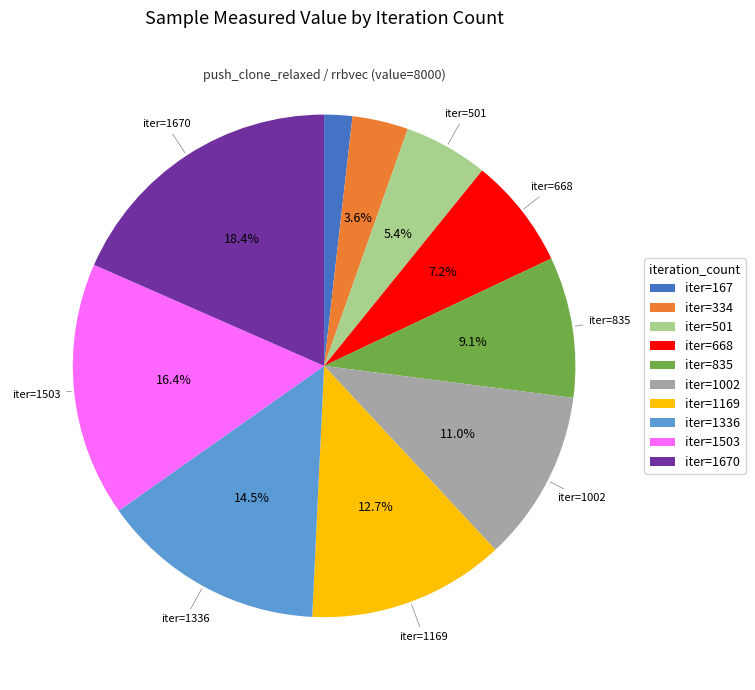

Rank the categories by value from highest to lowest.

iter=1670, iter=1503, iter=1336, iter=1169, iter=1002, iter=835, iter=668, iter=501, iter=334, iter=167